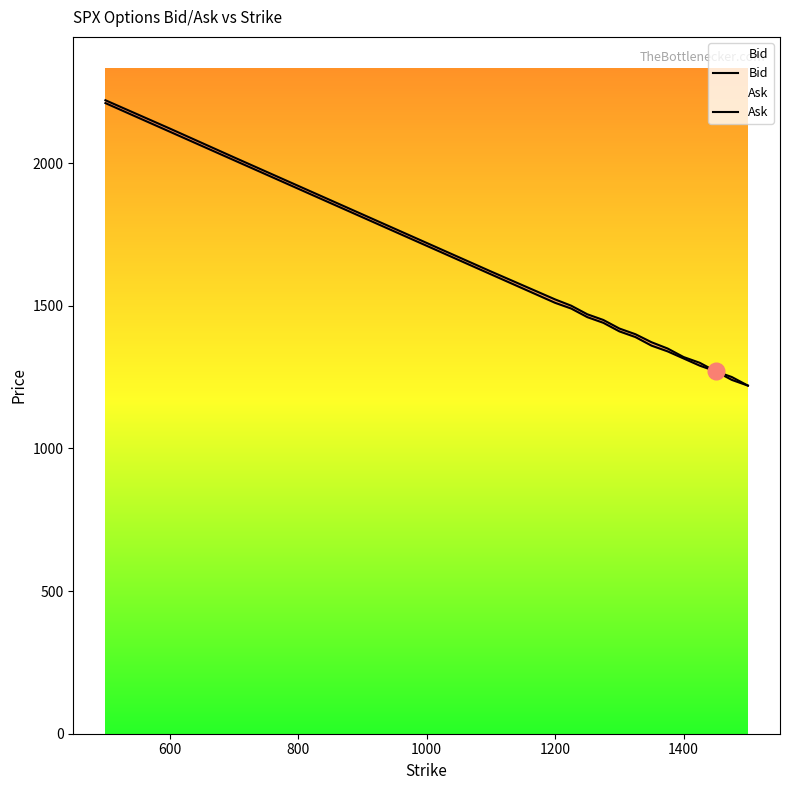

The value of Bid at 1000 is 2330. True or false?

False